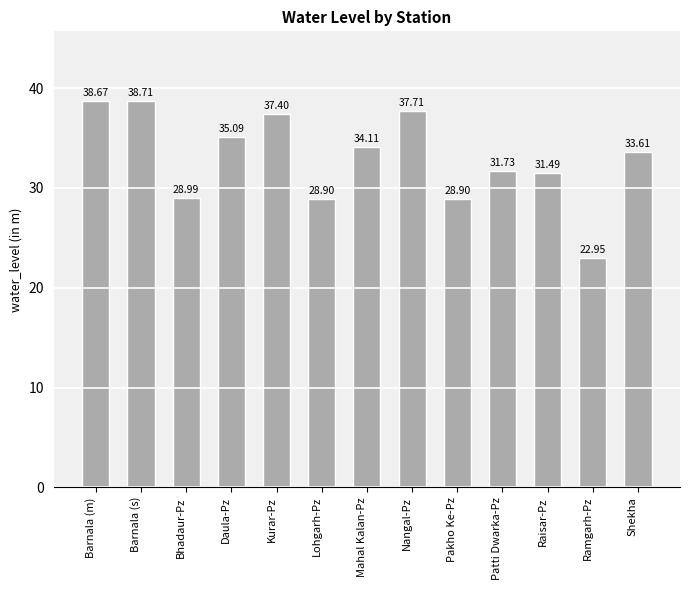

How many values are below 33?

6